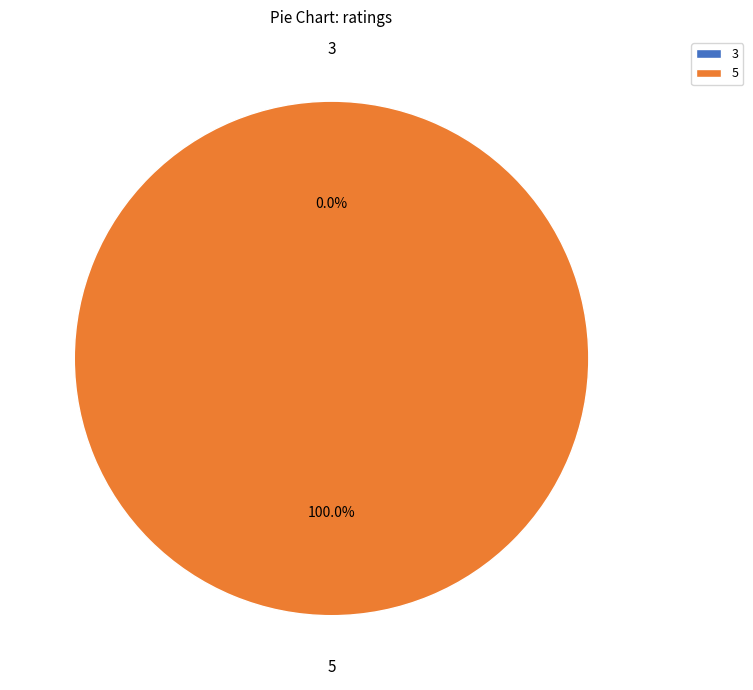

Which has a higher value, 5 or 3?

5